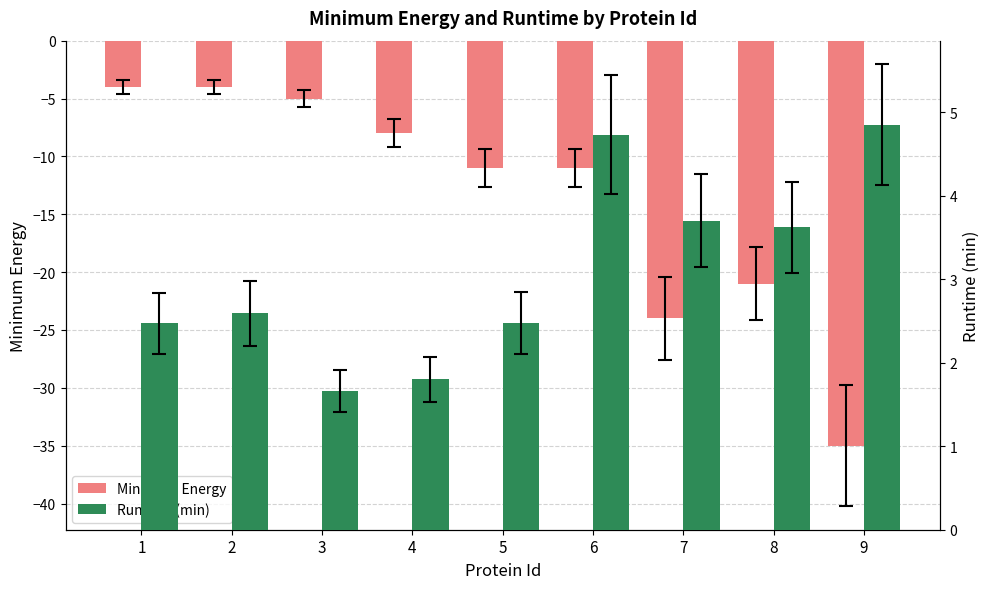

How many bars are there in total?

18